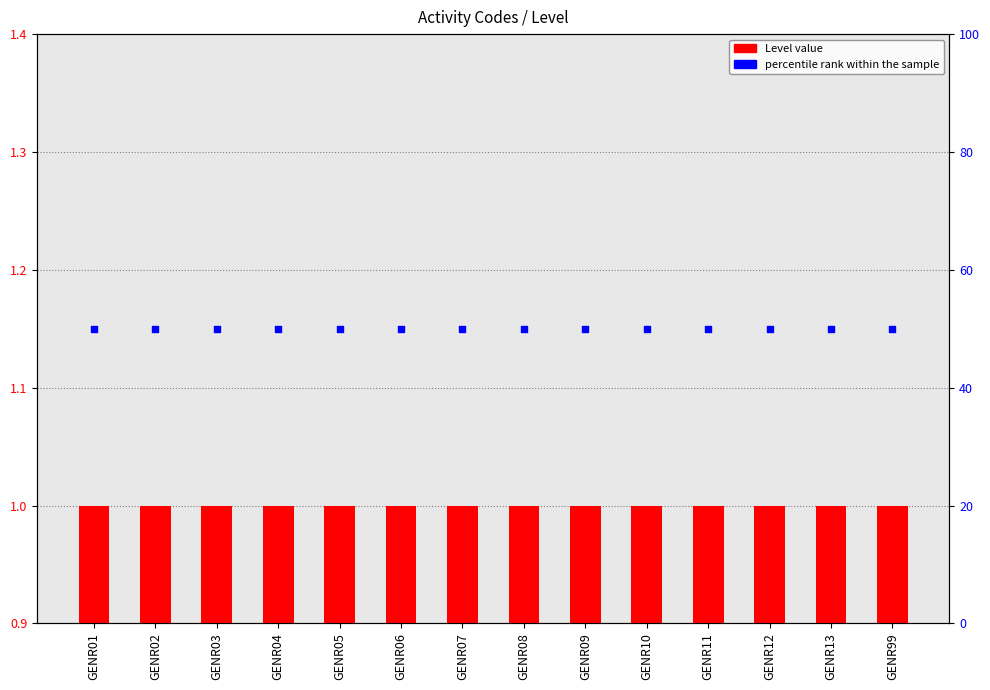

What is the total value across all series at GENR03?

51